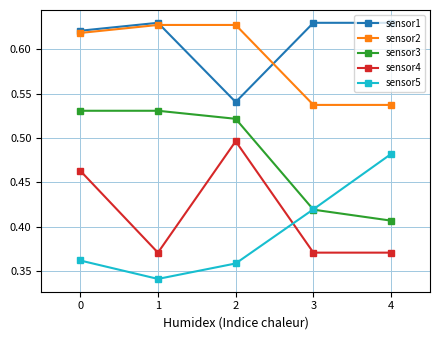

How many sensor1 values are between 0 and 1?

5